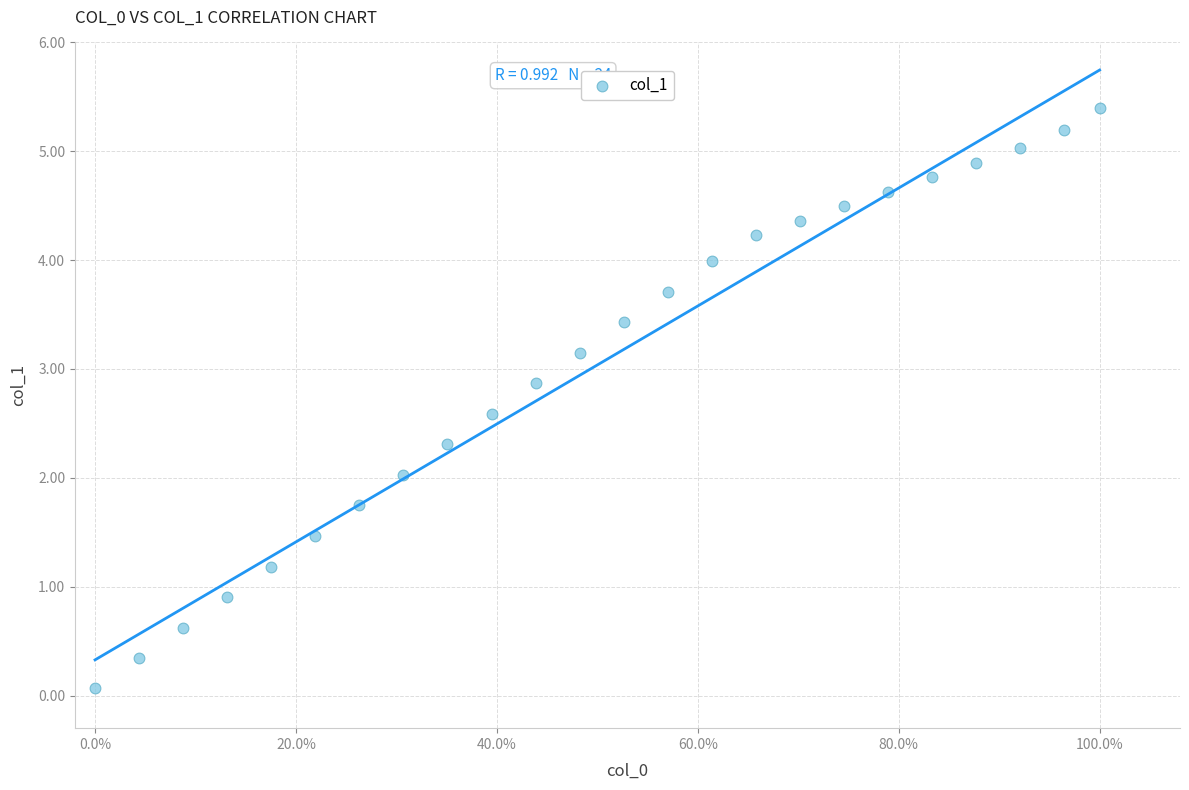

What is the range of X values (max minus min)?

1.0